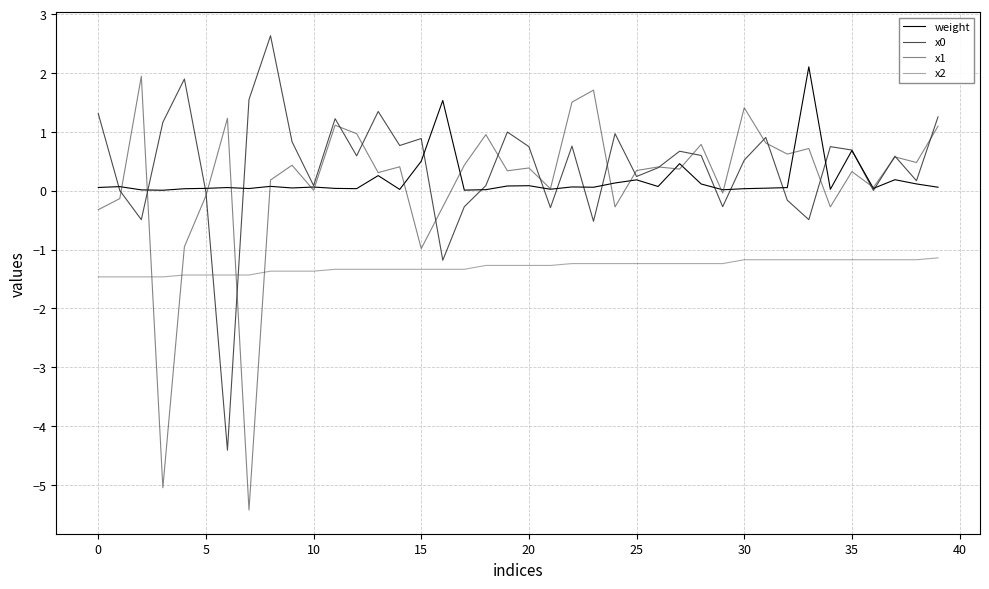

Reading left to right, extract all data points from this chart.

weight: 0.1	0.1	0.0	0.0	0.0	0.0	0.1	0.0	0.1	0.0	0.1	0.0	0.0	0.3	0.0	0.5	1.5	0.0	0.0	0.1	0.1	0.0	0.1	0.1	0.1	0.2	0.1	0.5	0.1	0.0	0.0	0.0	0.1	2.1	0.0	0.7	0.0	0.2	0.1	0.1
x0: 1.3	0.0	-0.5	1.2	1.9	-0.0	-4.4	1.5	2.6	0.8	0.1	1.2	0.6	1.3	0.8	0.9	-1.2	-0.3	0.1	1.0	0.7	-0.3	0.8	-0.5	1.0	0.2	0.4	0.7	0.6	-0.3	0.5	0.9	-0.2	-0.5	0.7	0.7	0.0	0.6	0.2	1.3
x1: -0.3	-0.1	1.9	-5.1	-1.0	-0.1	1.2	-5.4	0.2	0.4	0.0	1.1	1.0	0.3	0.4	-1.0	-0.3	0.4	1.0	0.3	0.4	0.0	1.5	1.7	-0.3	0.3	0.4	0.4	0.8	-0.0	1.4	0.8	0.6	0.7	-0.3	0.3	0.1	0.6	0.5	1.1
x2: -1.5	-1.5	-1.5	-1.5	-1.4	-1.4	-1.4	-1.4	-1.4	-1.4	-1.4	-1.3	-1.3	-1.3	-1.3	-1.3	-1.3	-1.3	-1.3	-1.3	-1.3	-1.3	-1.2	-1.2	-1.2	-1.2	-1.2	-1.2	-1.2	-1.2	-1.2	-1.2	-1.2	-1.2	-1.2	-1.2	-1.2	-1.2	-1.2	-1.1